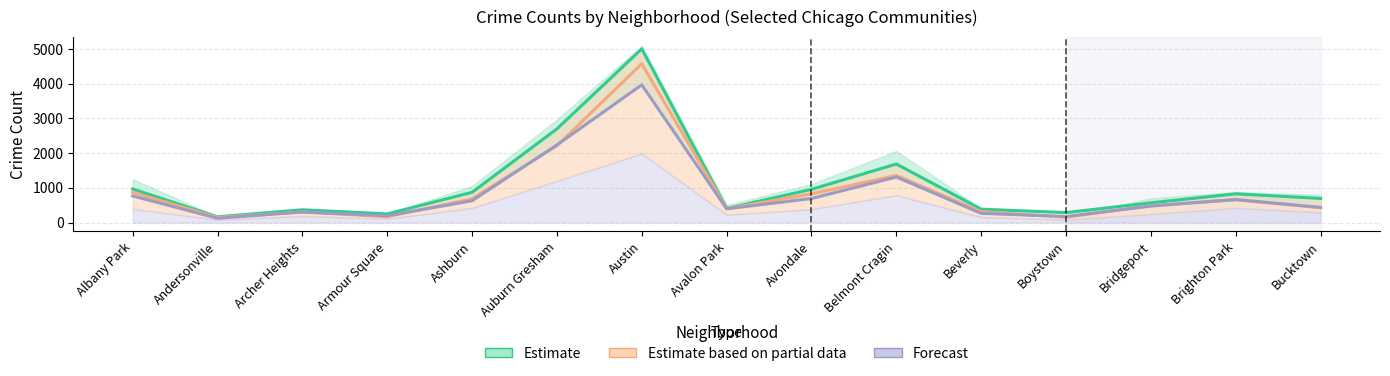

Is it true that Estimate equals 1722 at Auburn Gresham?

False